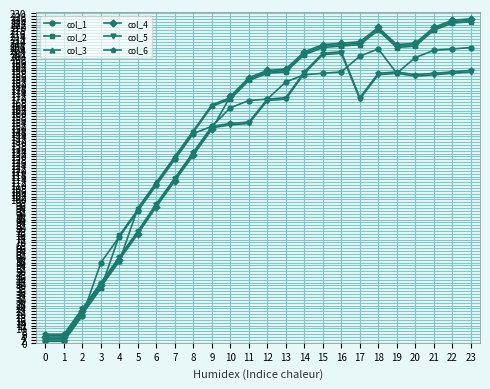

Which series changed the most between 4 and 7?

col_3